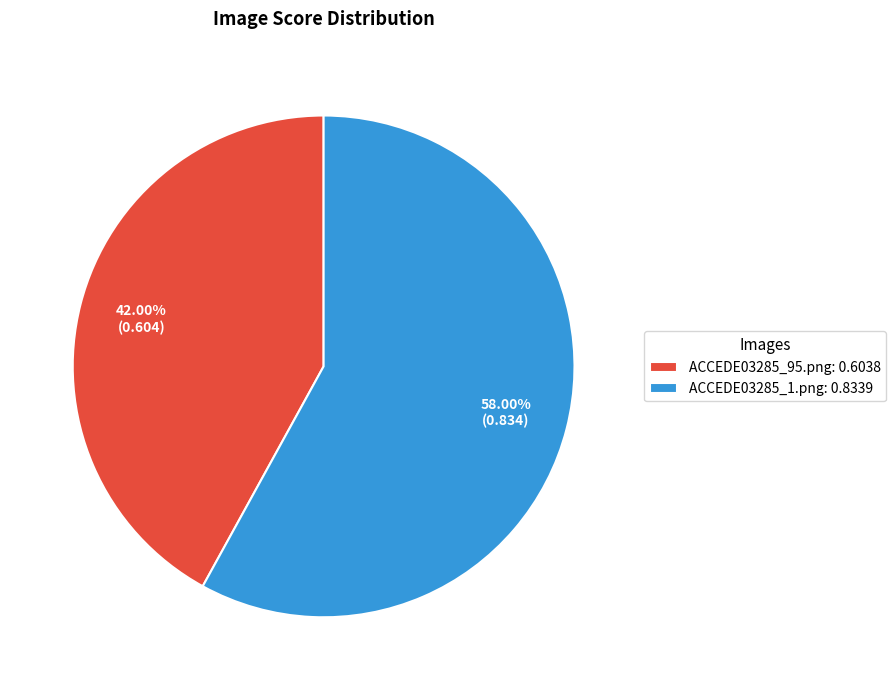

Is ACCEDE03285_95.png the majority of the pie?

No